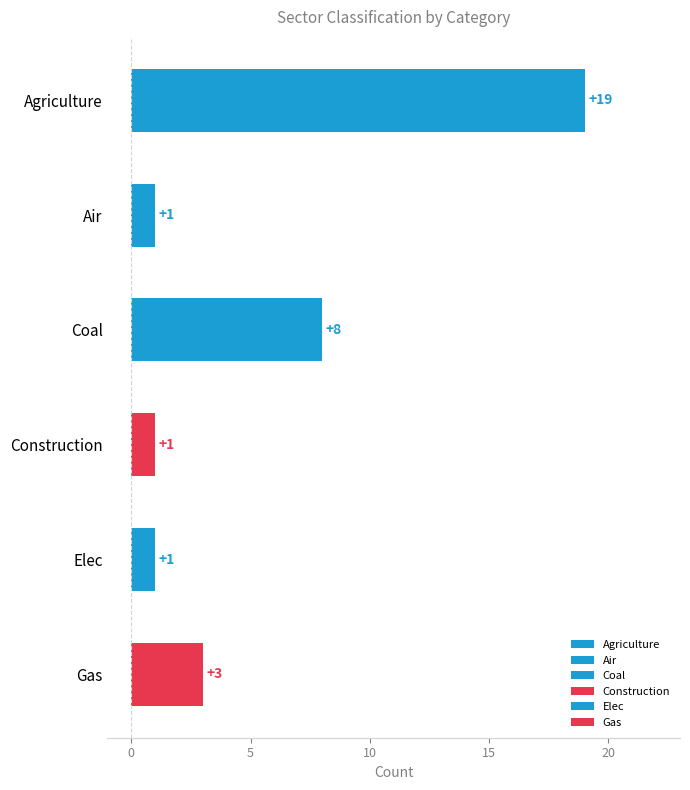

What are all the series names shown in the legend?

Agriculture, Air, Coal, Construction, Elec, Gas